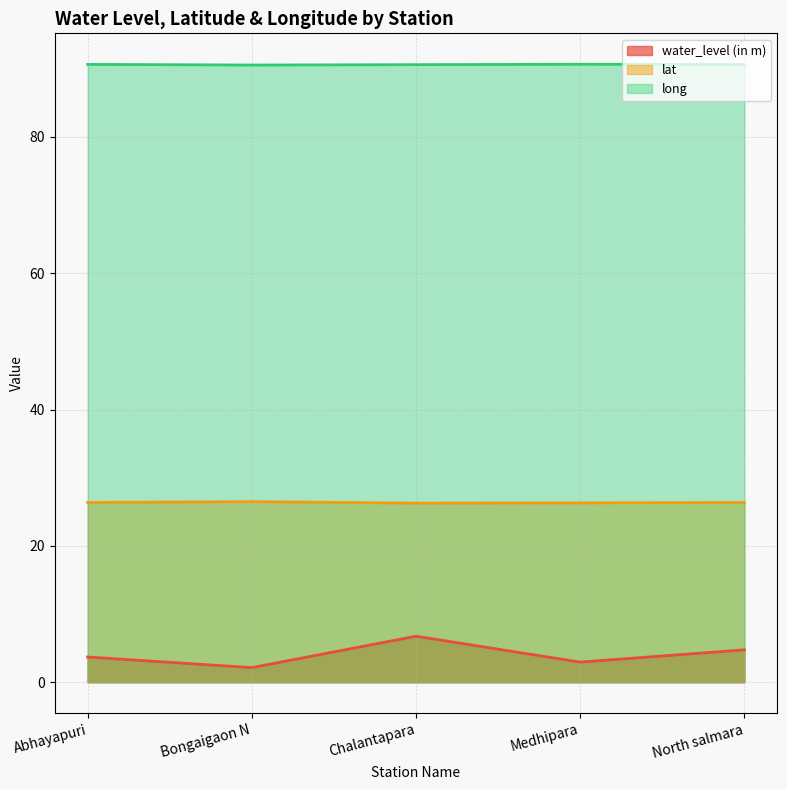

At which label does water_level (in m) reach its minimum?

Bongaigaon N